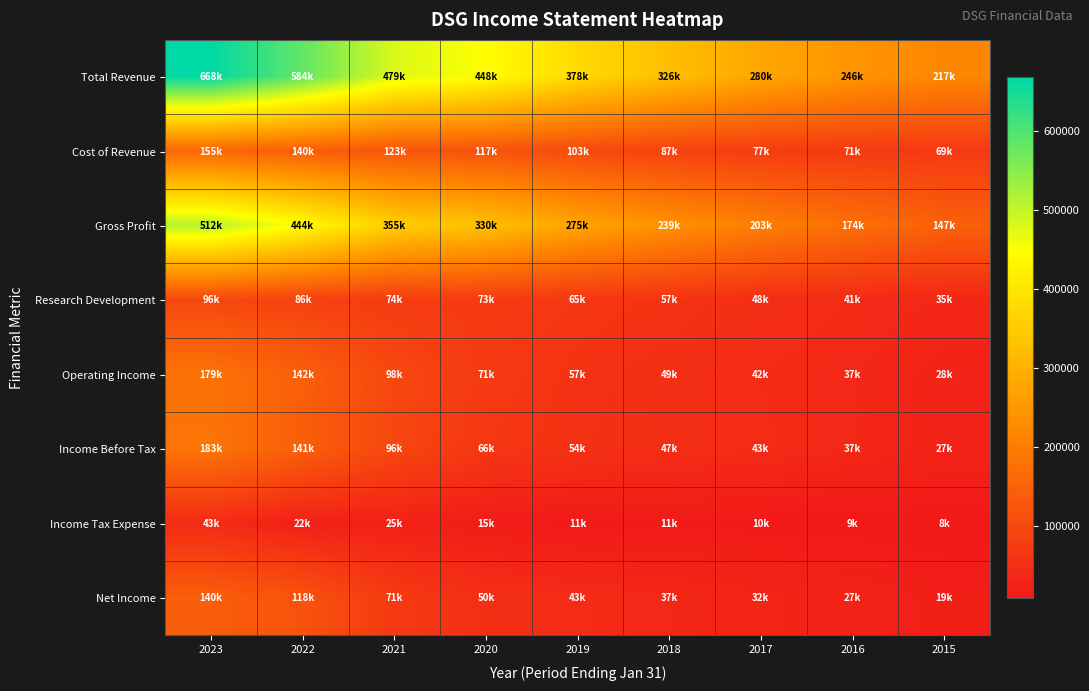

Between 2022 and 2018, which series saw the biggest shift?

Total Revenue